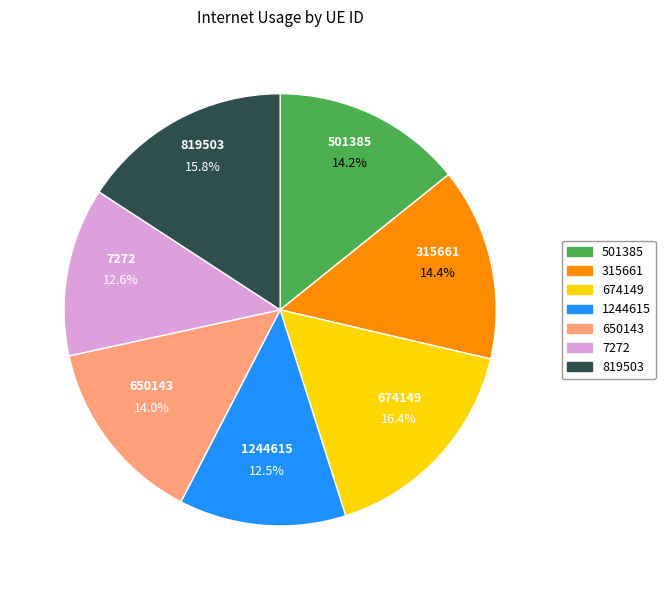

What percentage is the 674149 slice, to the nearest percent?

16%